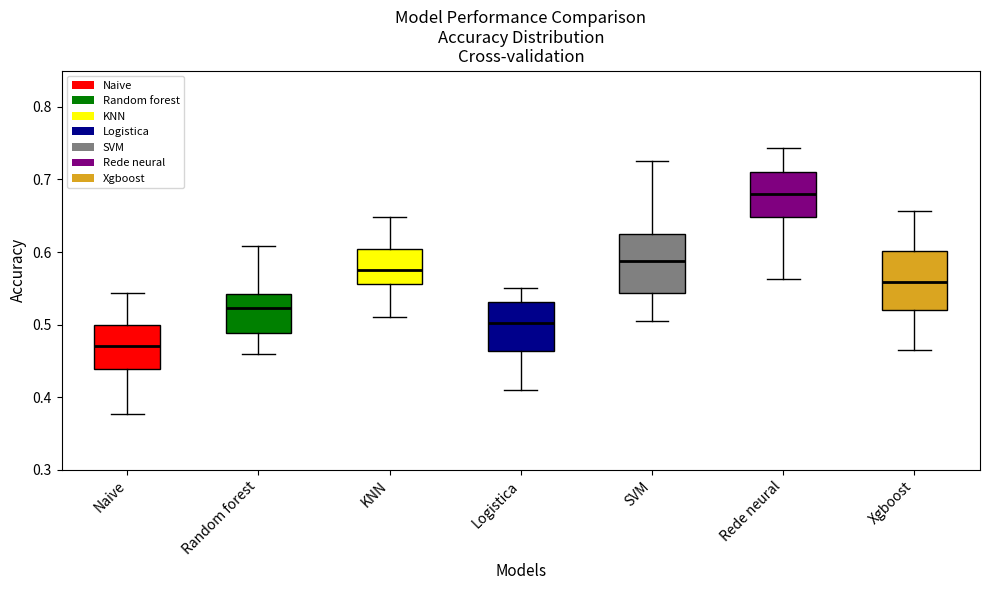

Which box has the lowest median line?

Naive